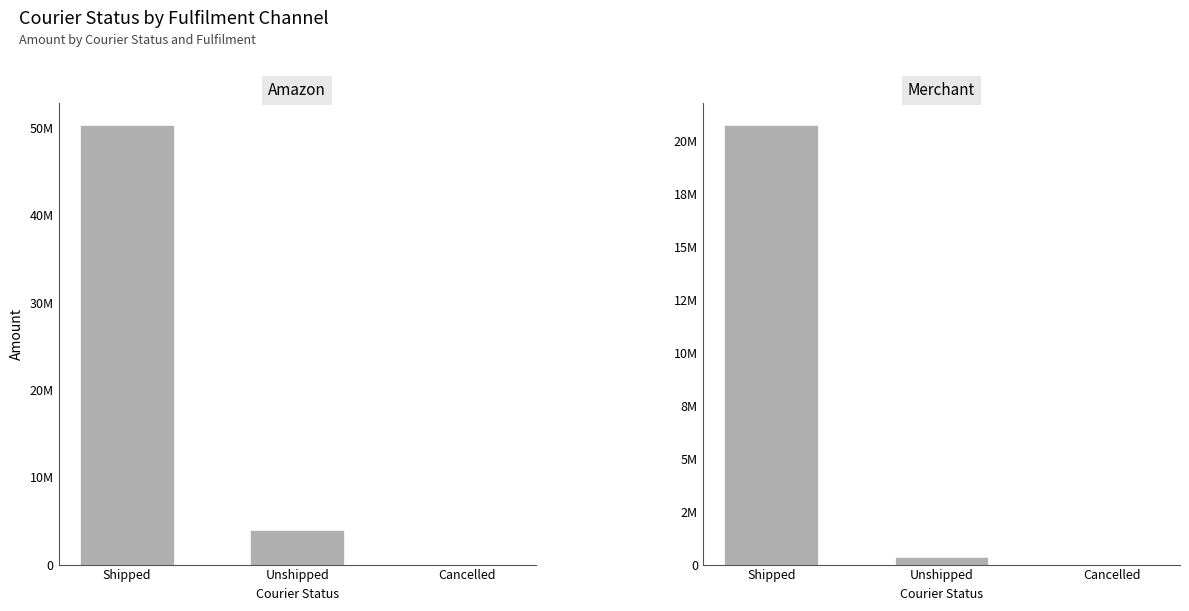

At how many categories does at least one series exceed 15886909?

1